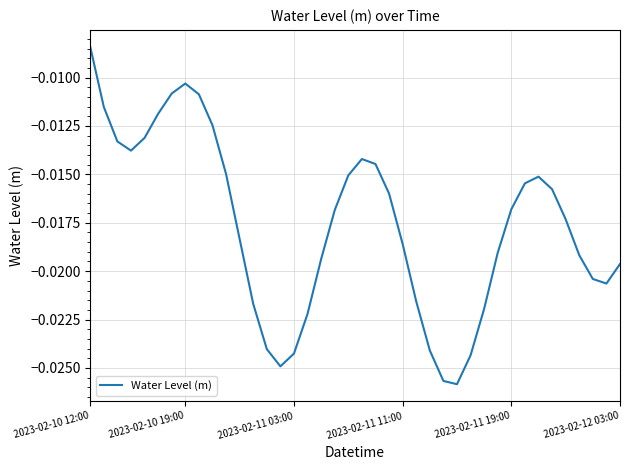

How many lines are shown in the chart?

1